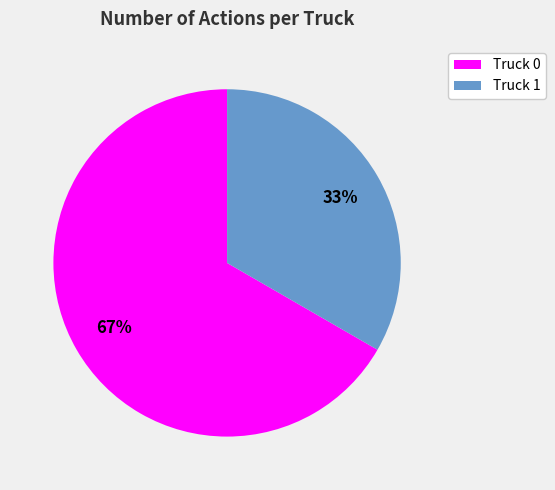

How many segments does this pie chart have?

2